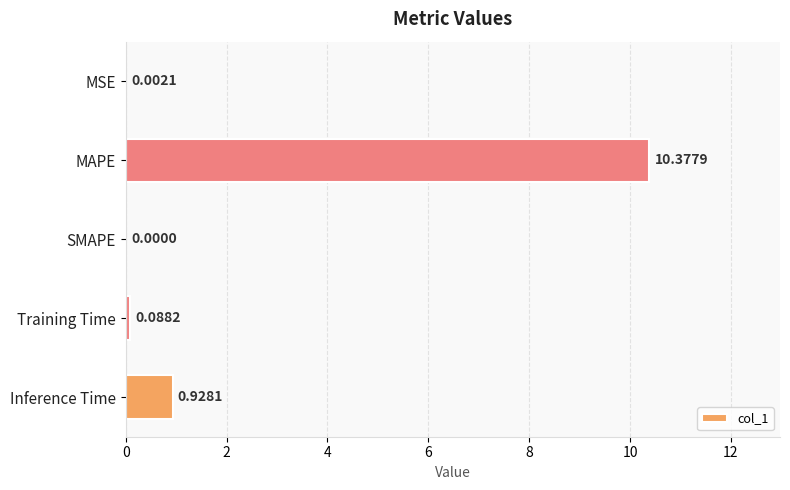

Which label corresponds to the largest value in the chart?

MAPE